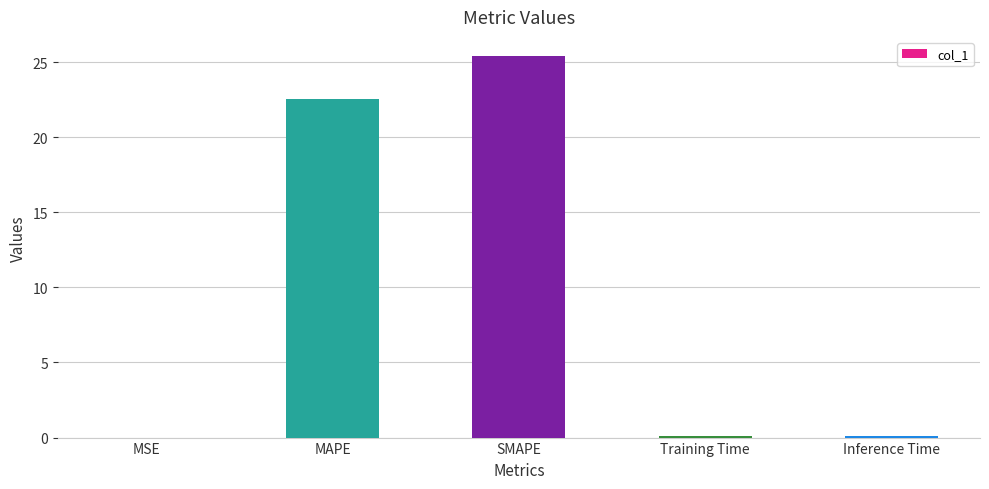

What is the sum of all values?

48.2